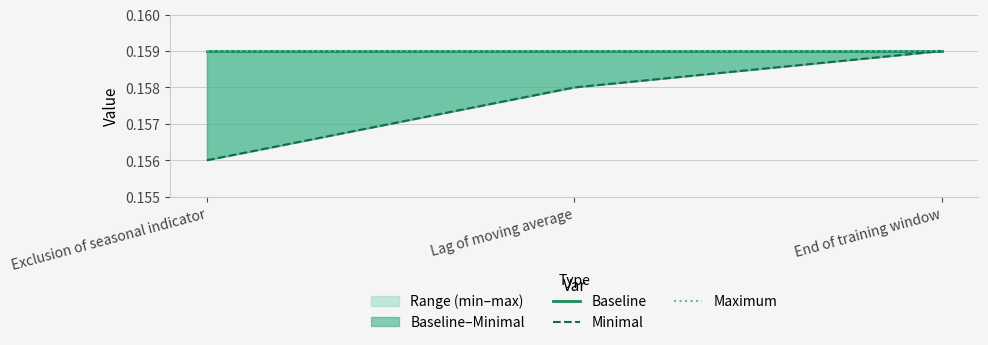

What is the sum of the Maximum values at Lag of moving average and Exclusion of seasonal indicator?

0.3